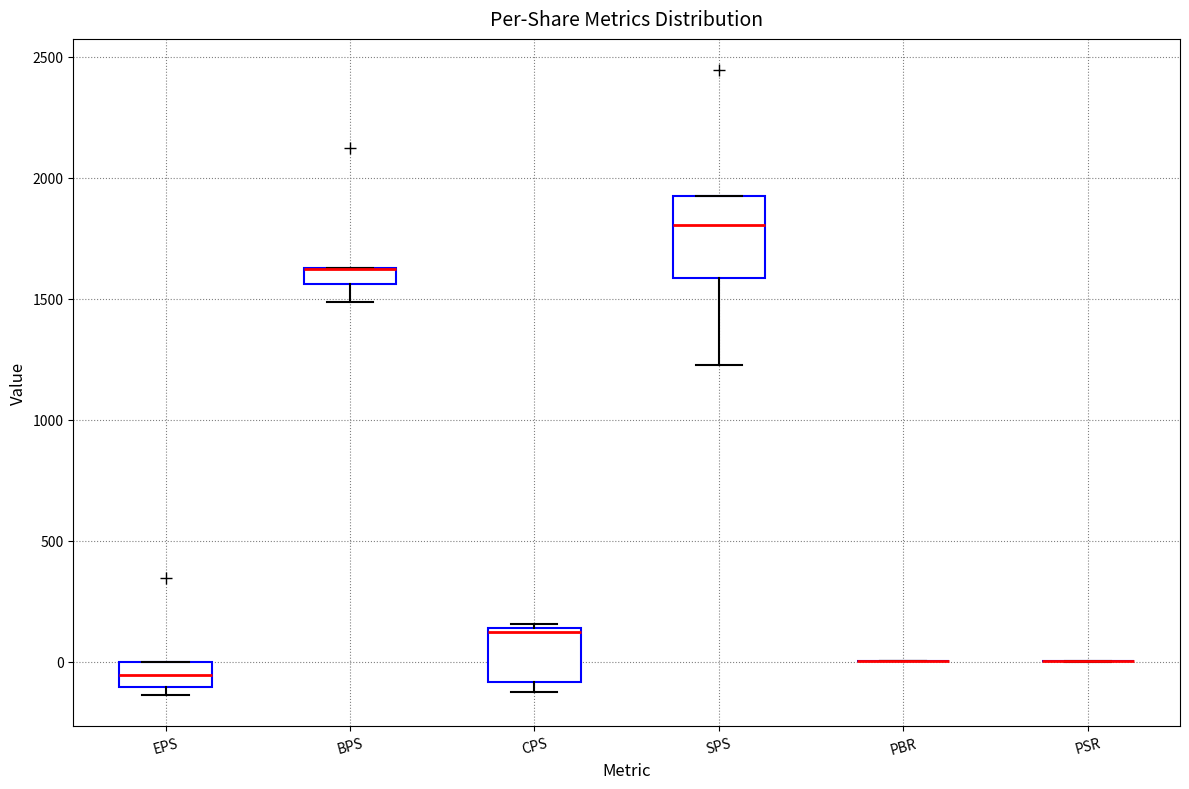

Which box is the tallest, from its lower edge to its upper edge?

SPS